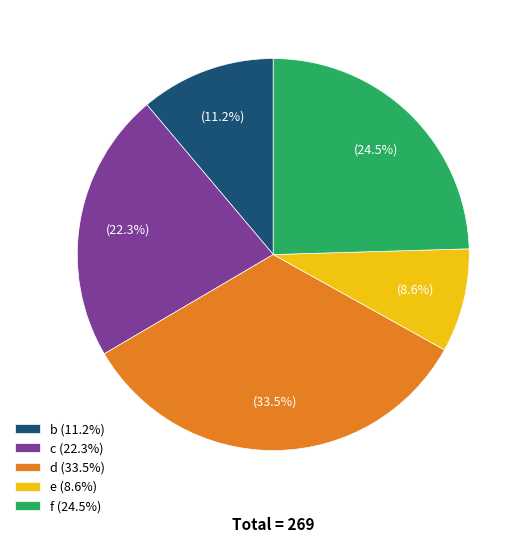

Is there any slice that represents more than half of the pie?

No